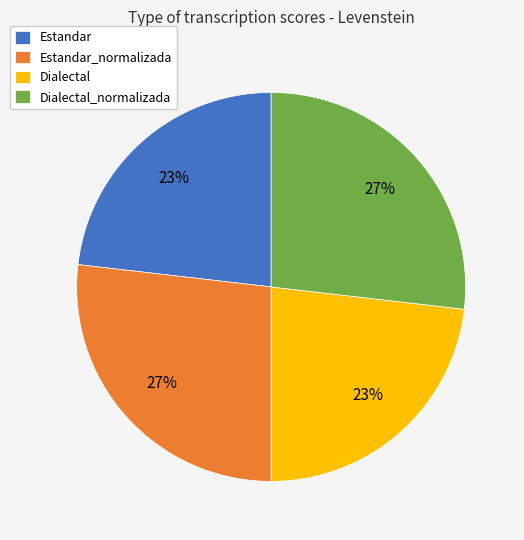

To the nearest percent, what is the difference between the largest and smallest slice percentages?

4%